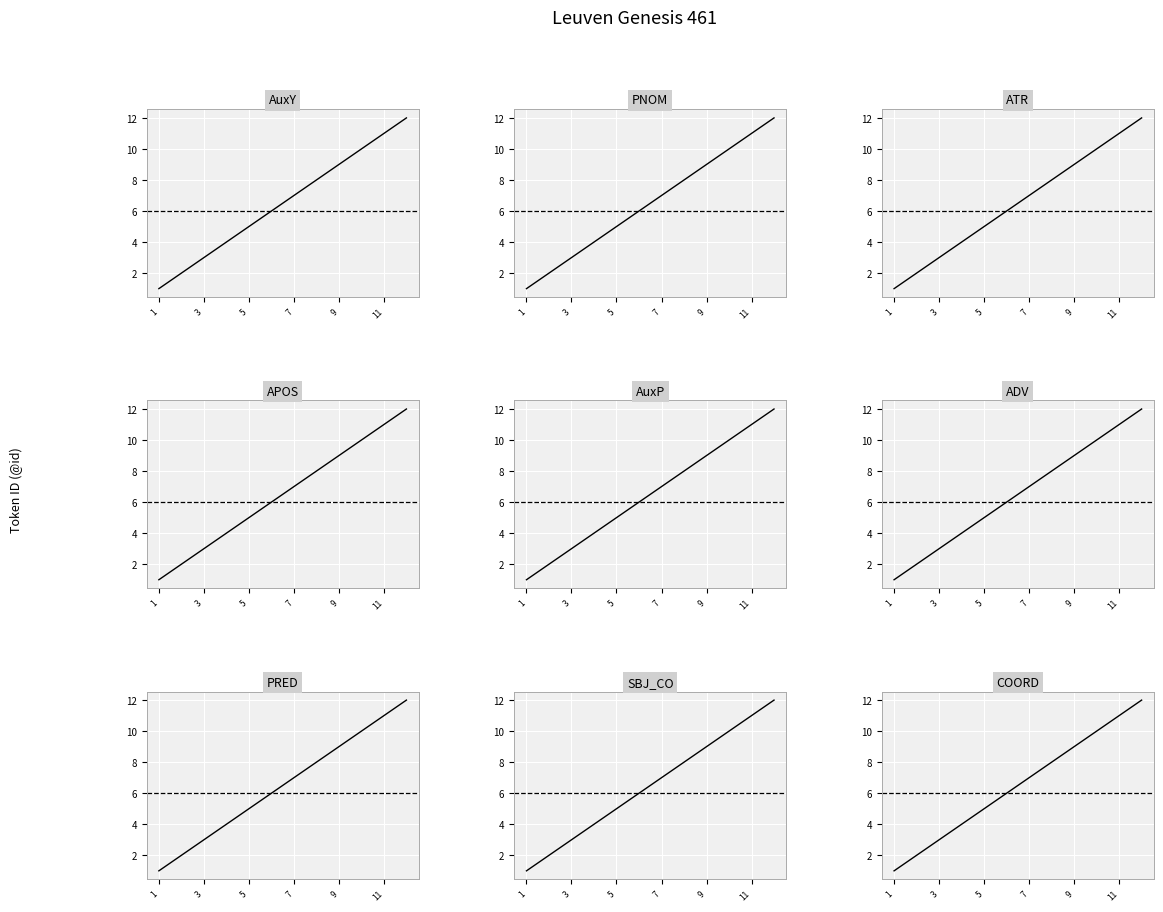

What is the difference between the maximum and minimum values?

11